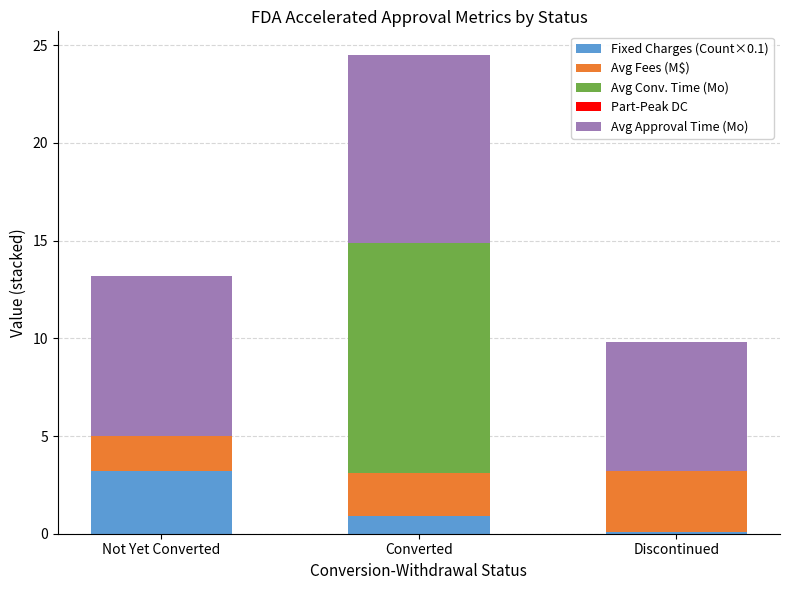

At which label does Fixed Charges (Count×0.1) reach its peak?

Not Yet Converted